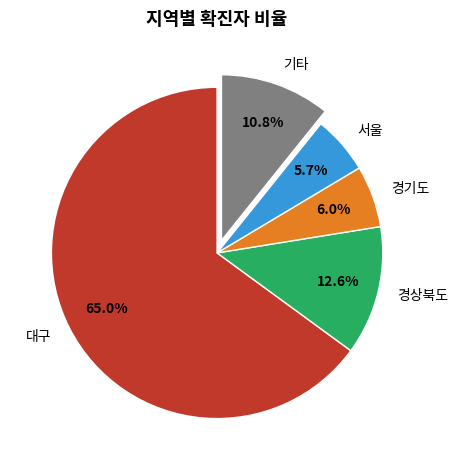

Which has a higher value, 서울 or 기타?

기타